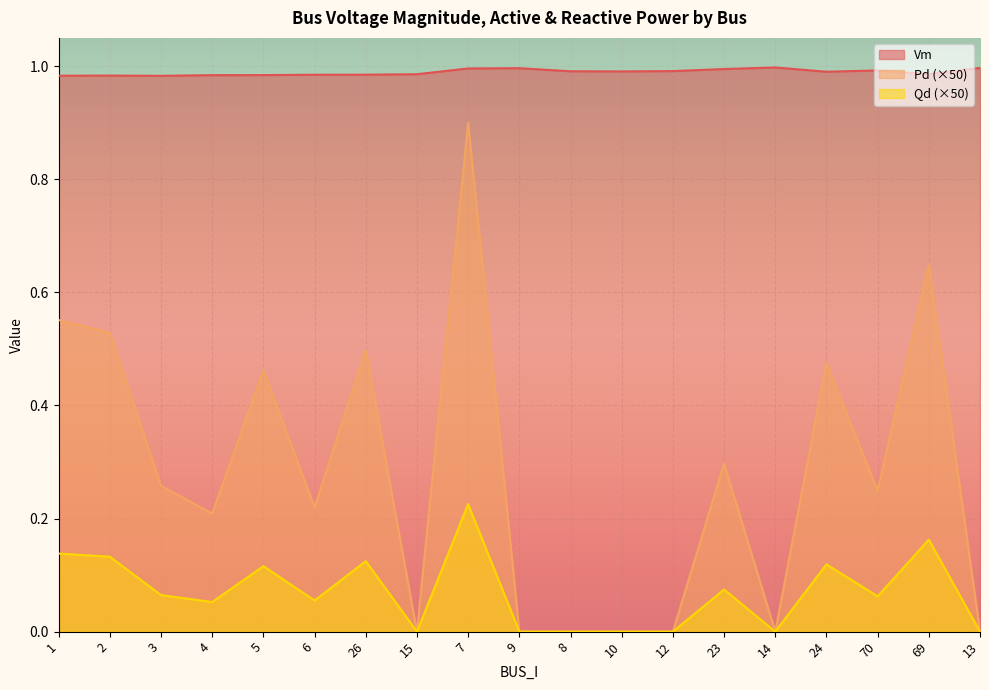

What is the label of the 7th point from the right?

12